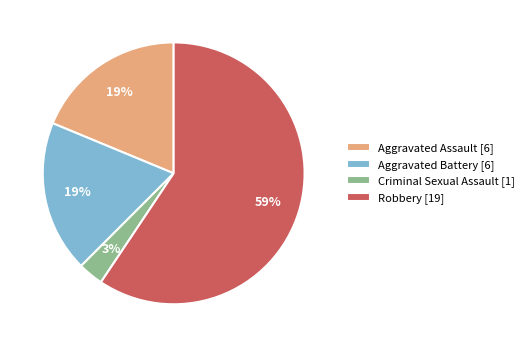

Is the sum of Criminal Sexual Assault [1] and Aggravated Battery [6] greater than half?

No